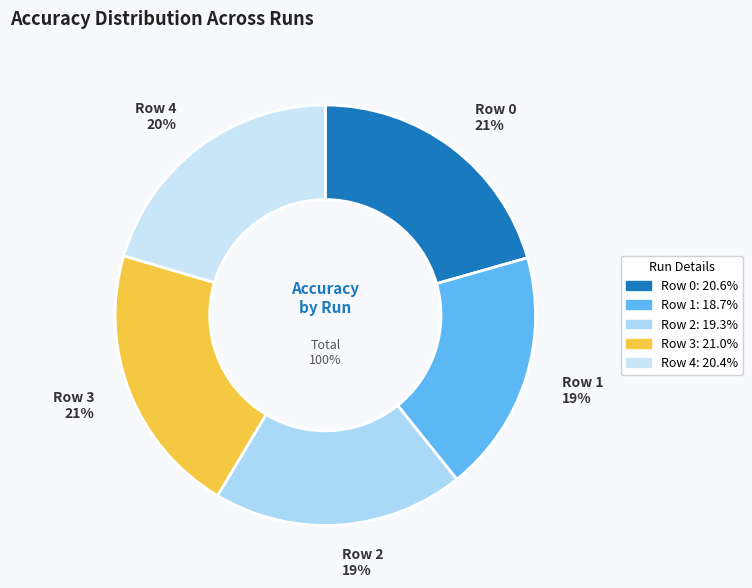

What is the smallest slice in the pie chart?

Row 1